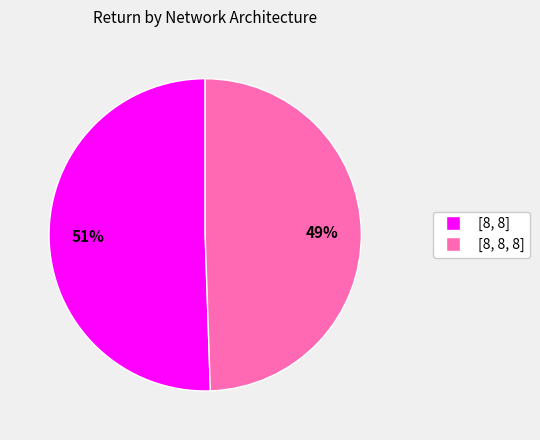

Do [8, 8, 8] and [8, 8] together represent more than half of the pie?

Yes